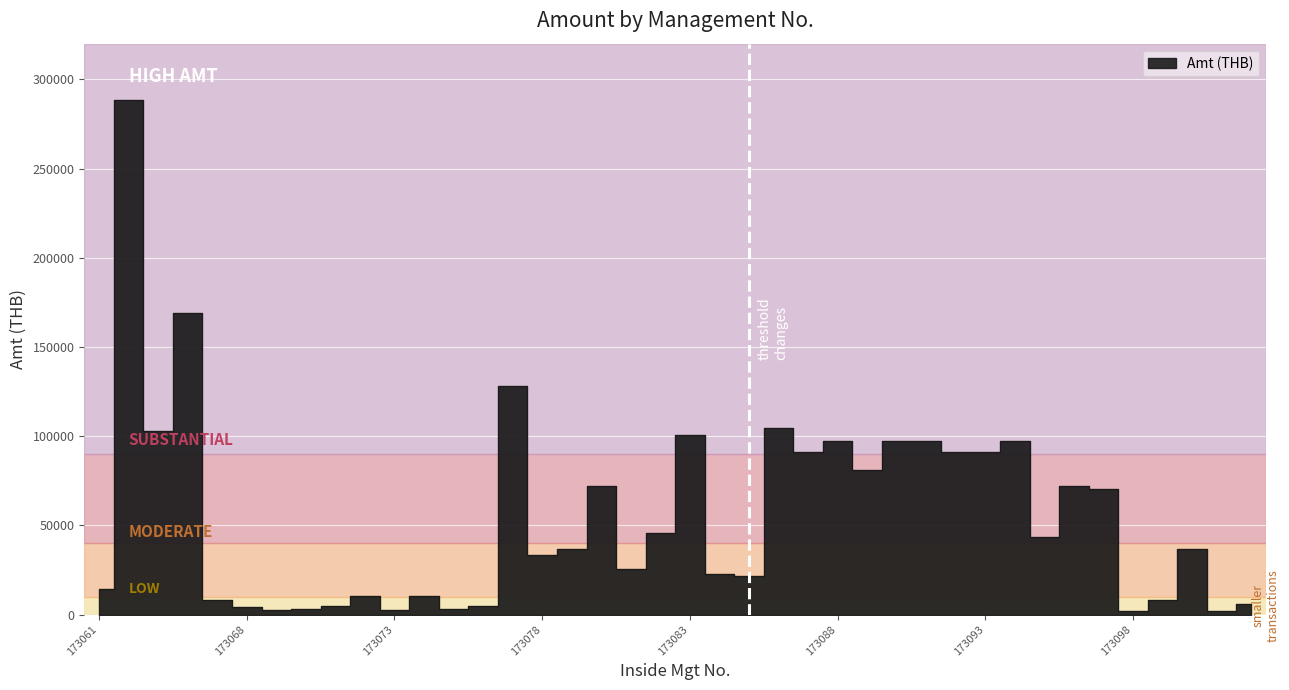

Read the value at 173070.

3291.8